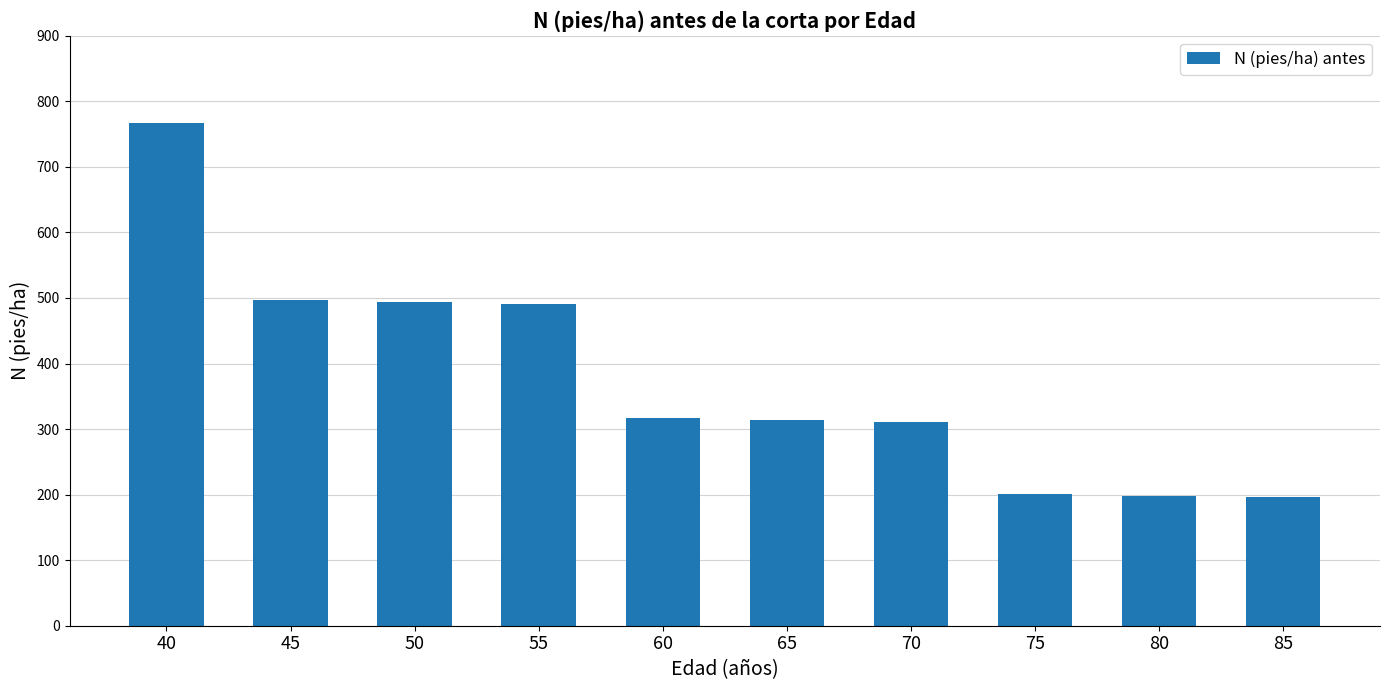

How many data points are less than 316?

5